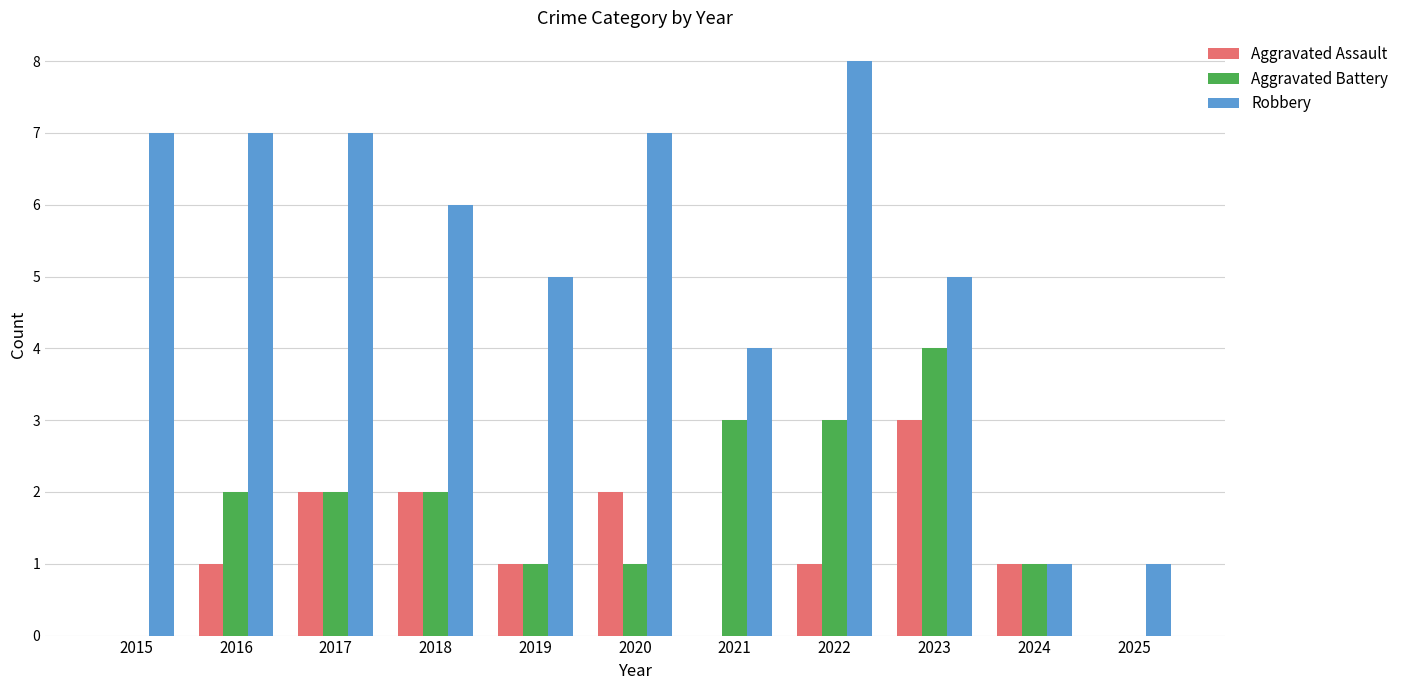

At which label is Robbery closest to 4?

2021